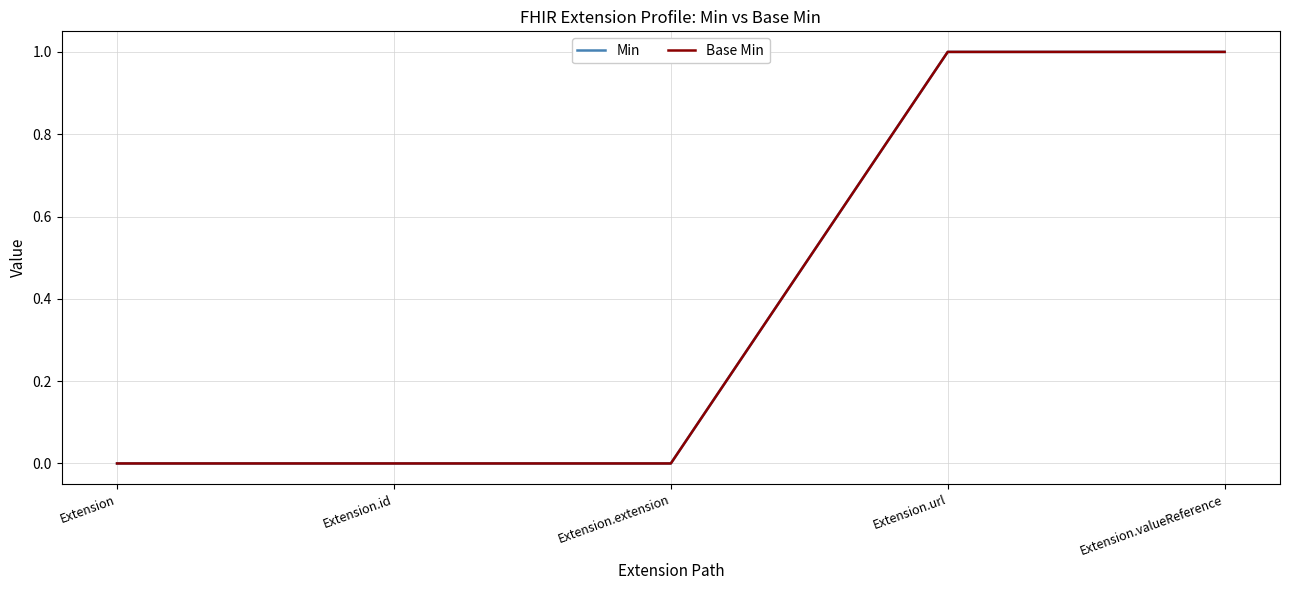

True or false: Min has more than 1 interior local peaks.

False